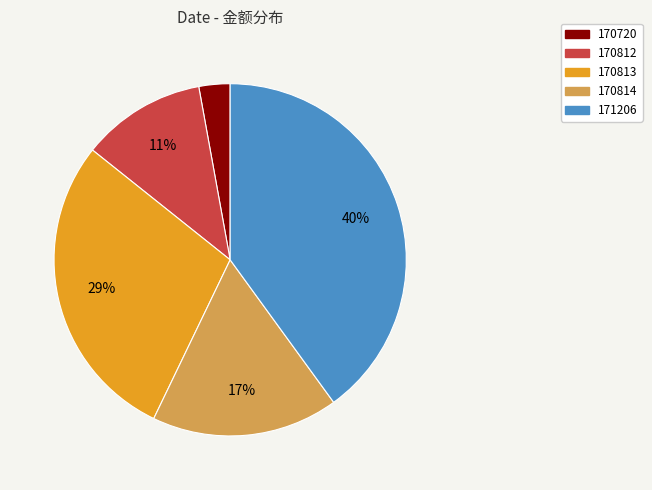

Do 170812 and 170814 together represent more than half of the pie?

No